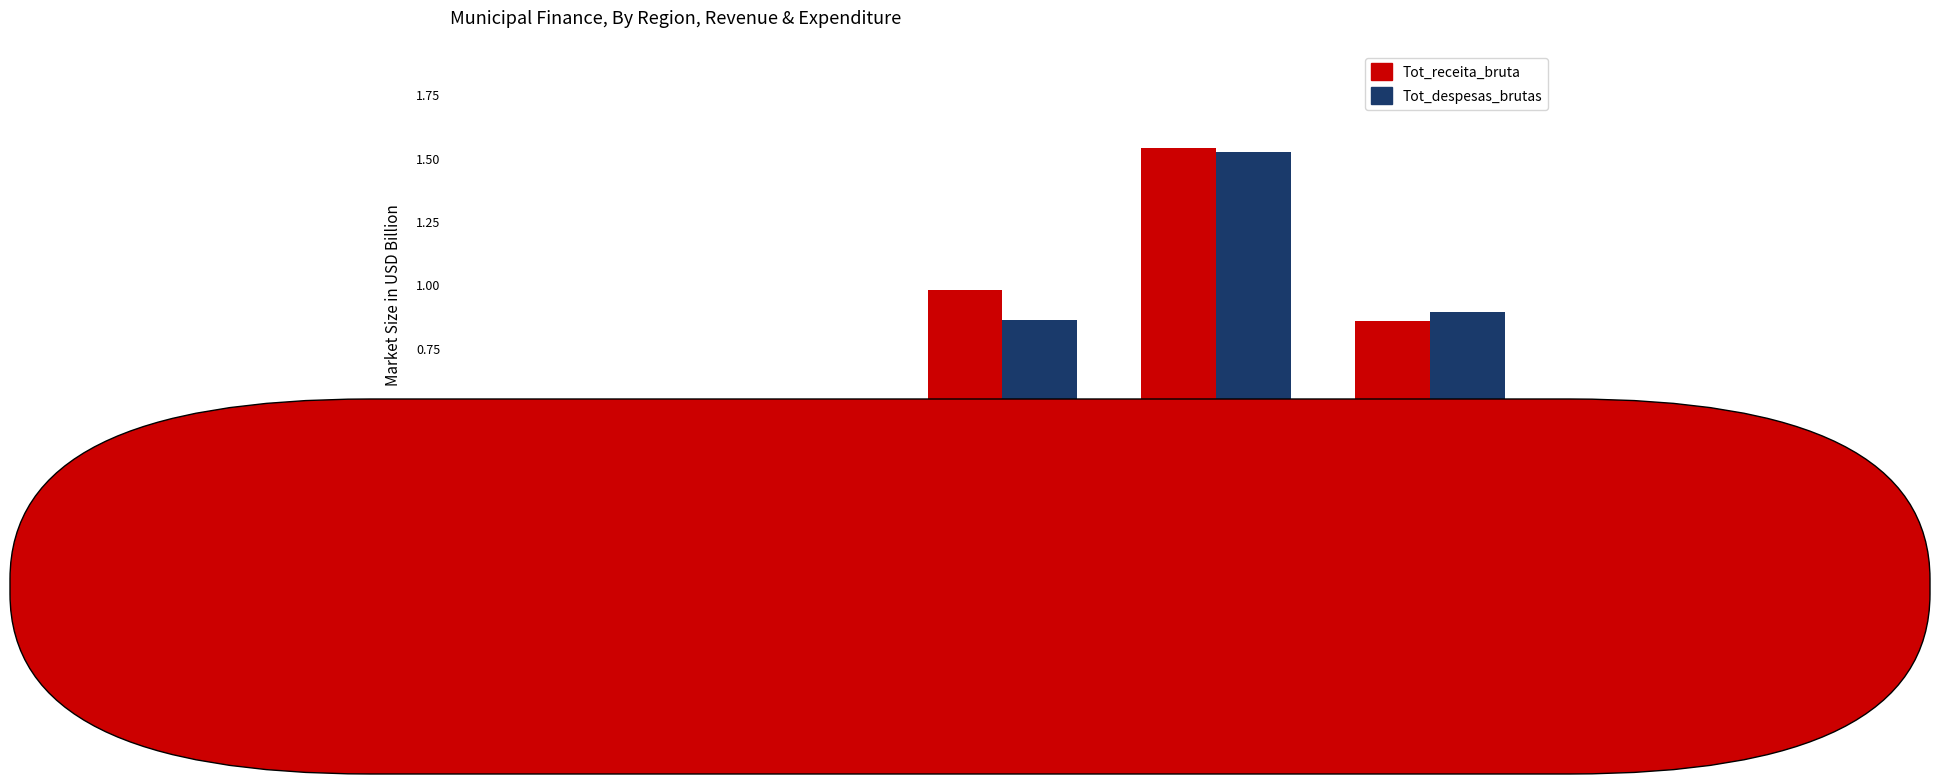

Which series changed the most between ARARAQUARA and ARARAS?

Tot_receita_bruta